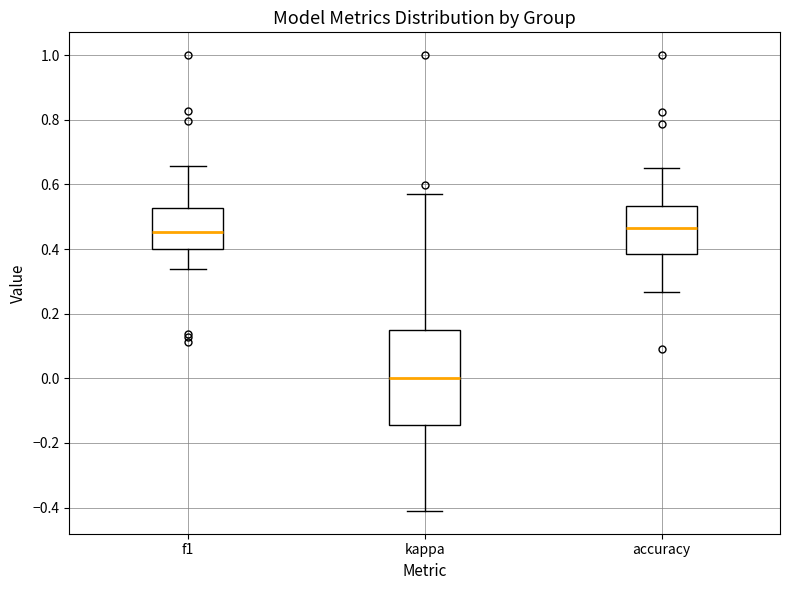

Reading left to right, read every box against the y-axis: the position of its median line, the range the box covers, and the ends of its whiskers. The values are not printed on the chart, so give them approximately, as read against the axis.

f1: median 0.46, box 0.40 to 0.52, whiskers 0.34 to 0.66
kappa: median 0.00, box -0.14 to 0.16, whiskers -0.42 to 0.58
accuracy: median 0.46, box 0.38 to 0.54, whiskers 0.26 to 0.66